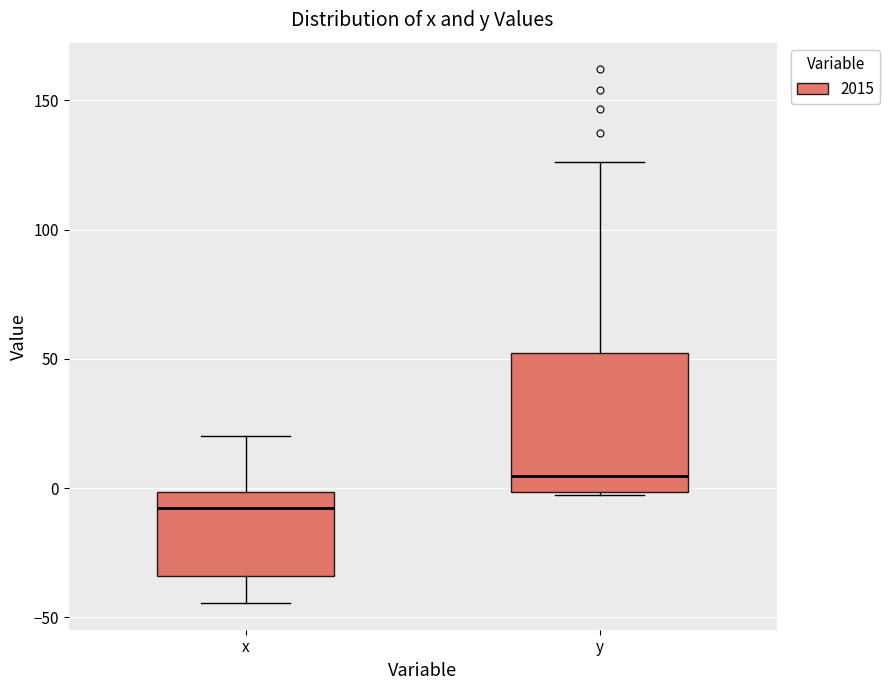

Reading left to right, read every box against the y-axis: the position of its median line, the range the box covers, and the ends of its whiskers. The values are not printed on the chart, so give them approximately, as read against the axis.

x: median -10, box -35 to 0, whiskers -45 to 20
y: median 5, box 0 to 50, whiskers -5 to 125